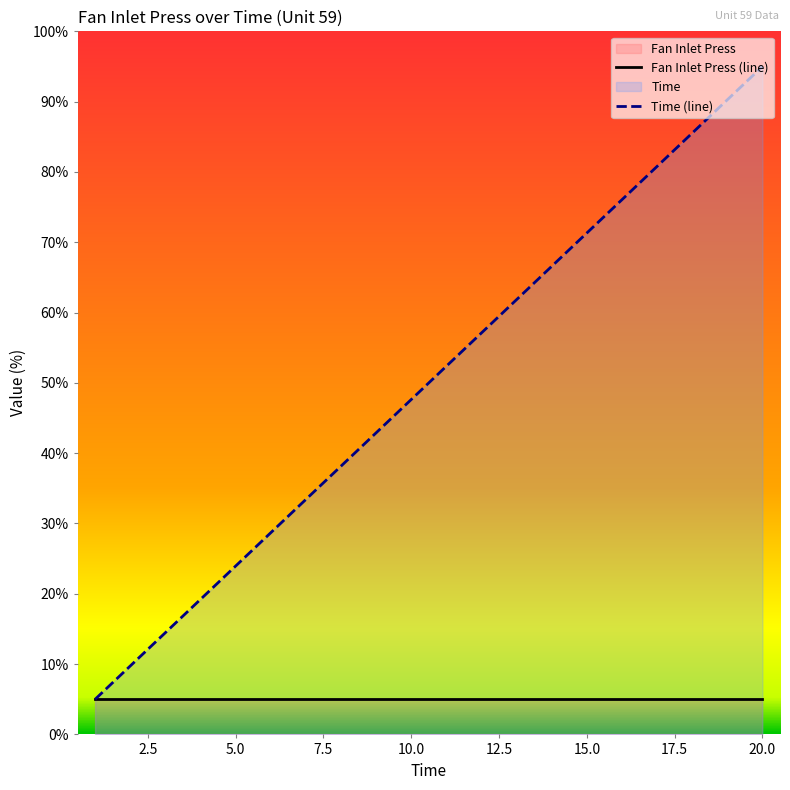

Rank the series by their average value, from lowest to highest.

Fan Inlet Press (line), Time (line)